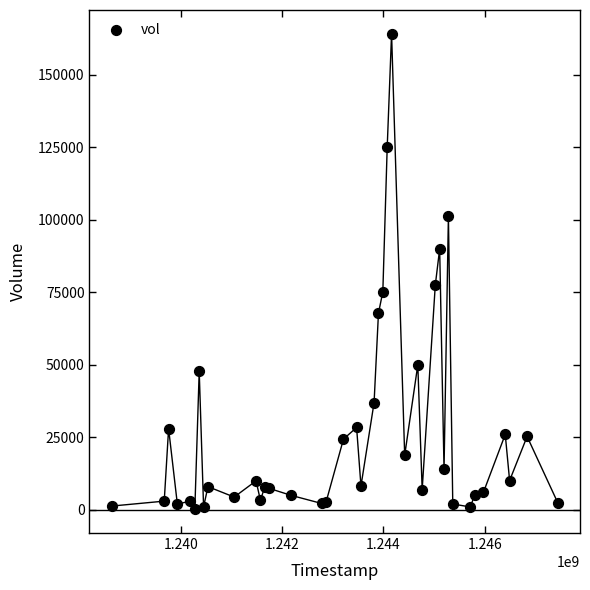

What Y value in the scatter plot is closest to 82200?

77500